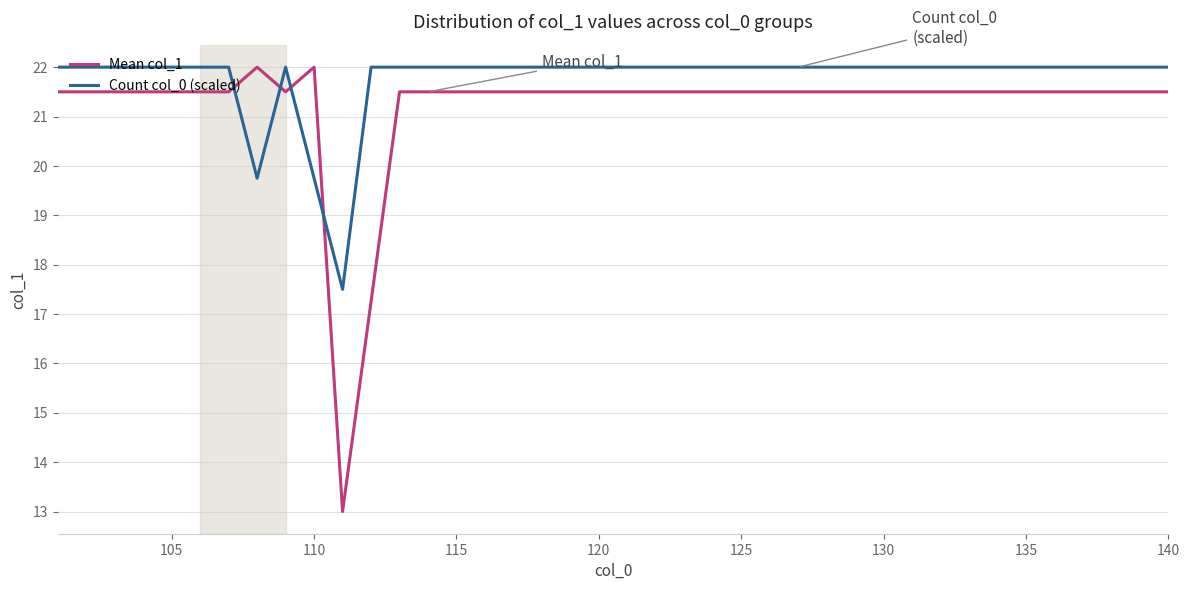

List the series in order of their overall mean, lowest first.

Mean col_1, Count col_0 (scaled)